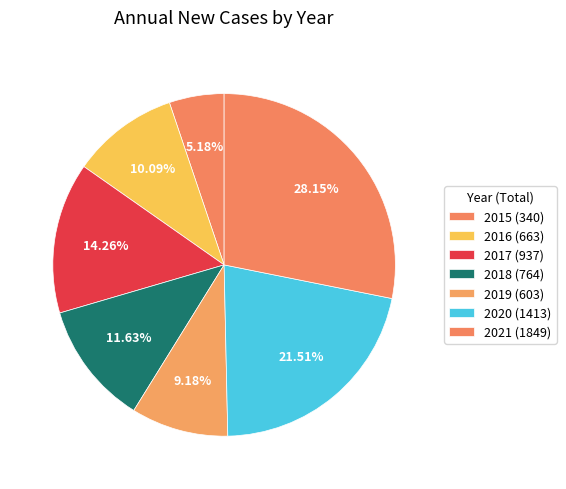

How many slices are in this pie chart?

7